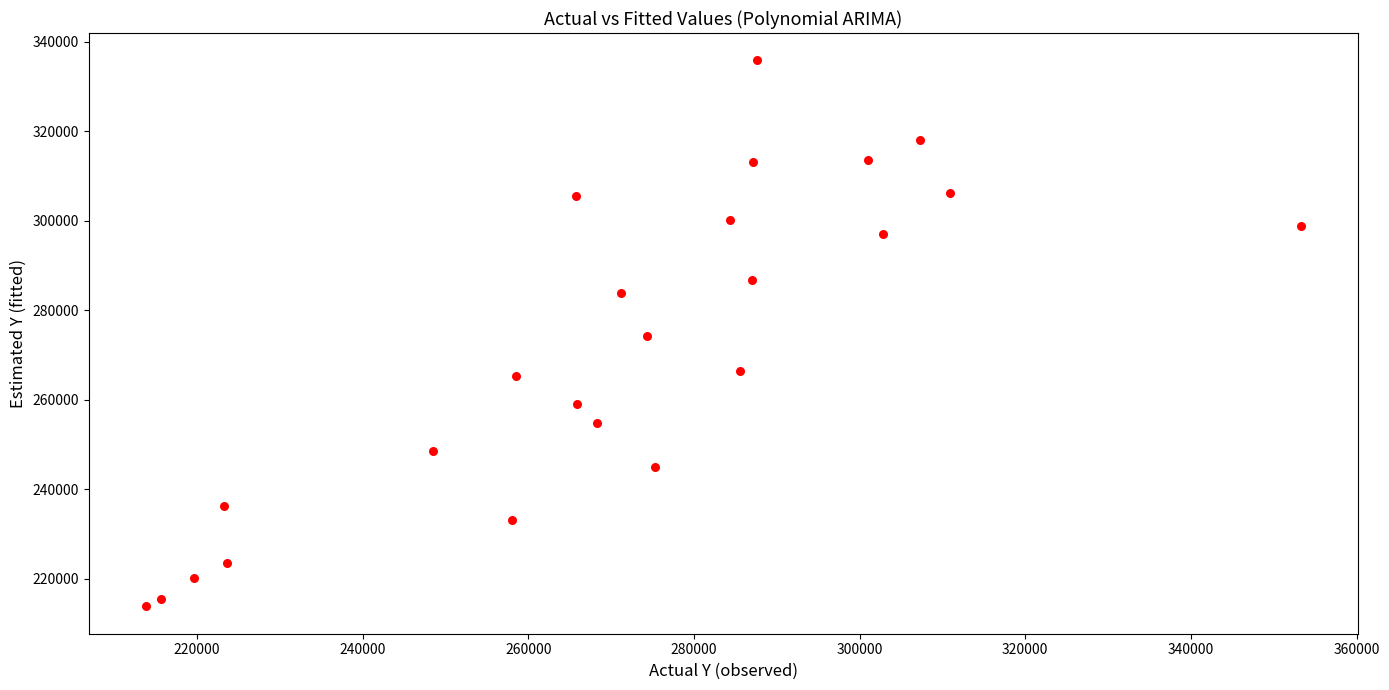

What is the range of X values (max minus min)?

139328.0